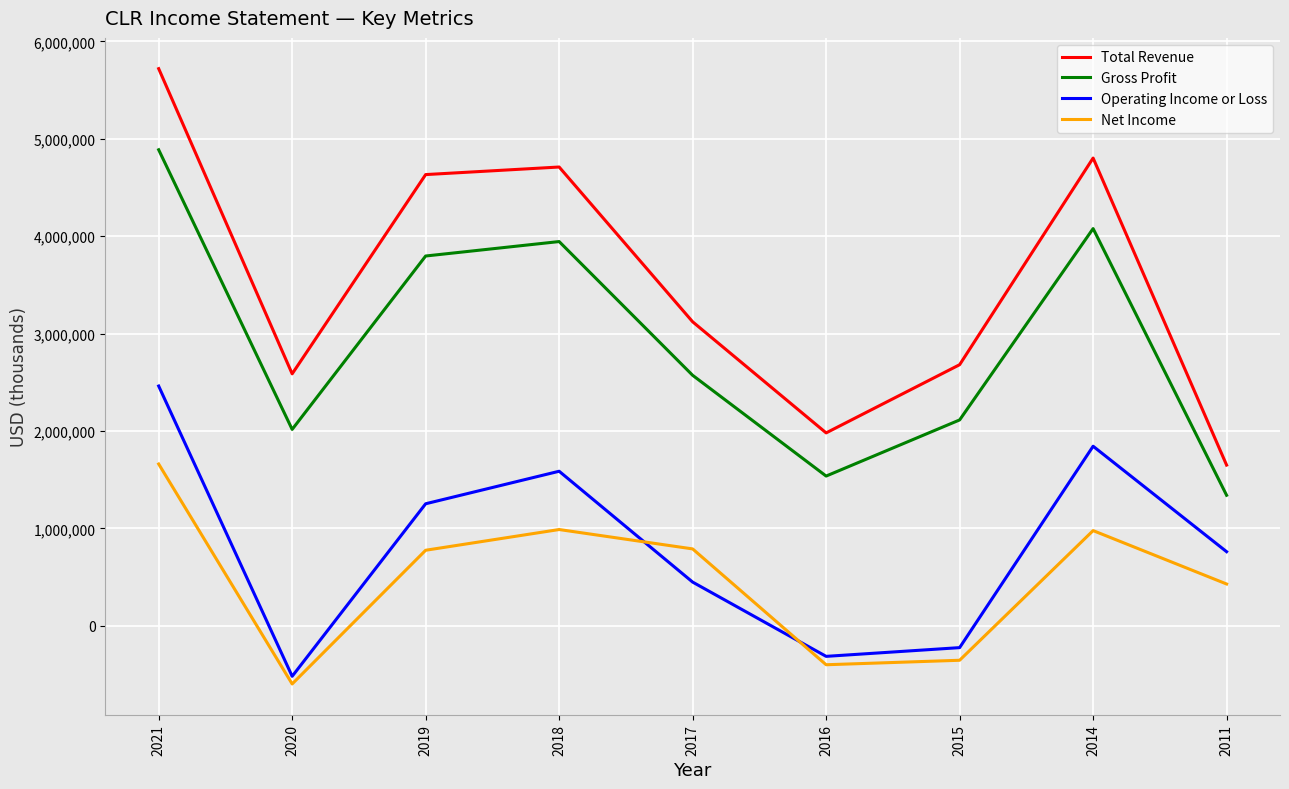

True or false: Total Revenue and Operating Income or Loss cross at least once.

False